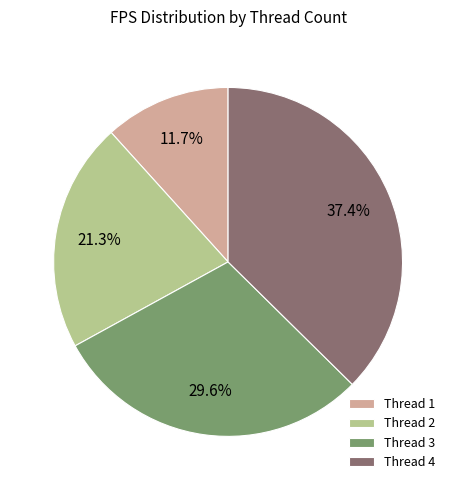

Which slice is the smallest?

Thread 1